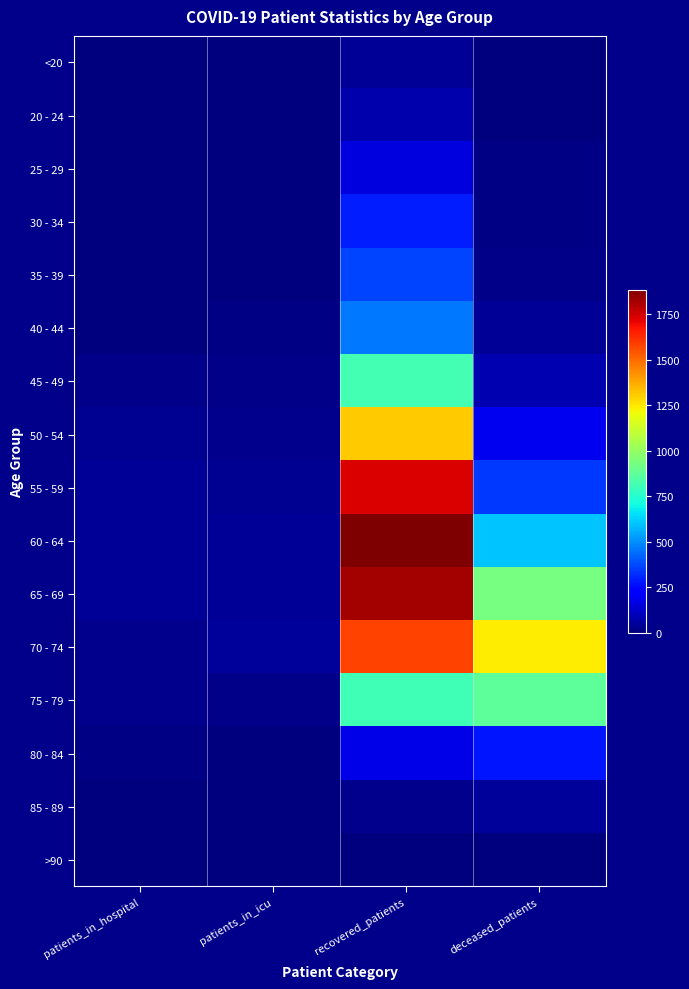

Which category has the highest value across all series?

recovered_patients